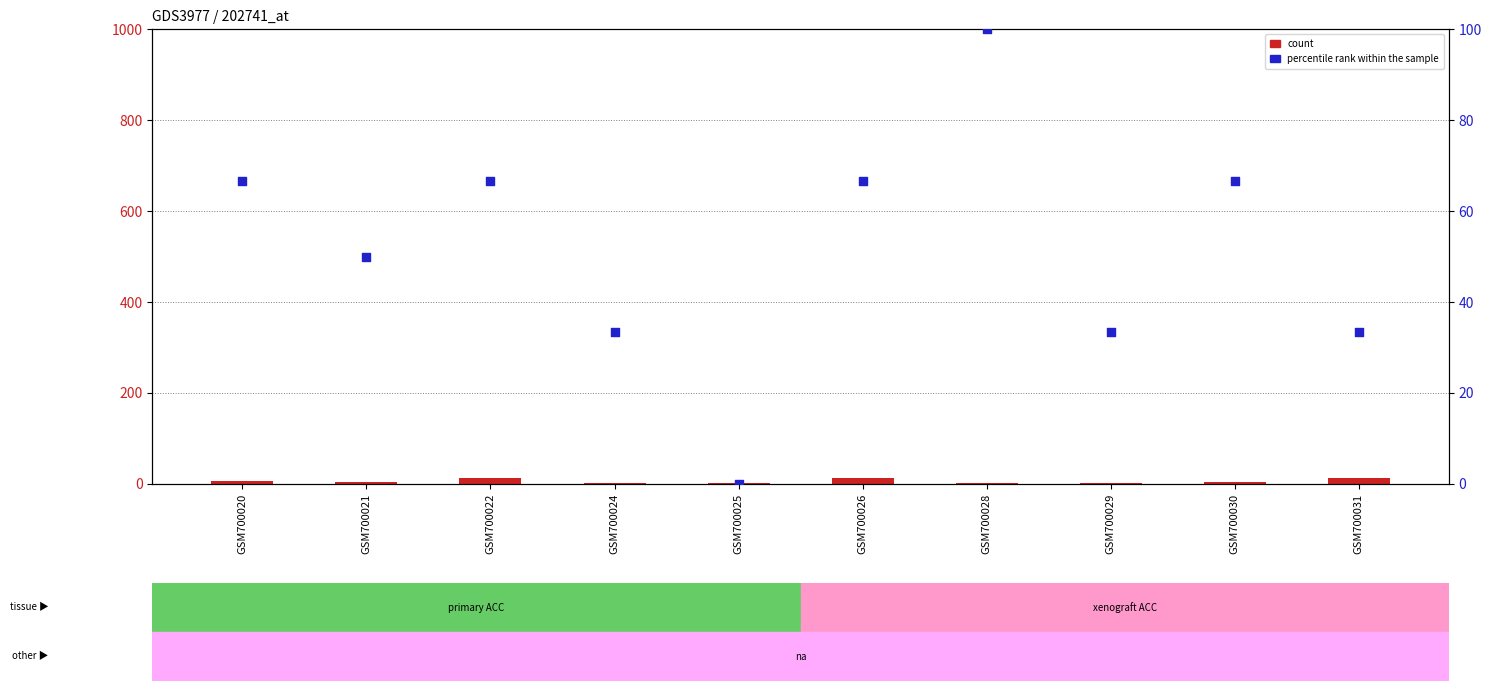

What are all the series names shown in the legend?

count, percentile rank within the sample